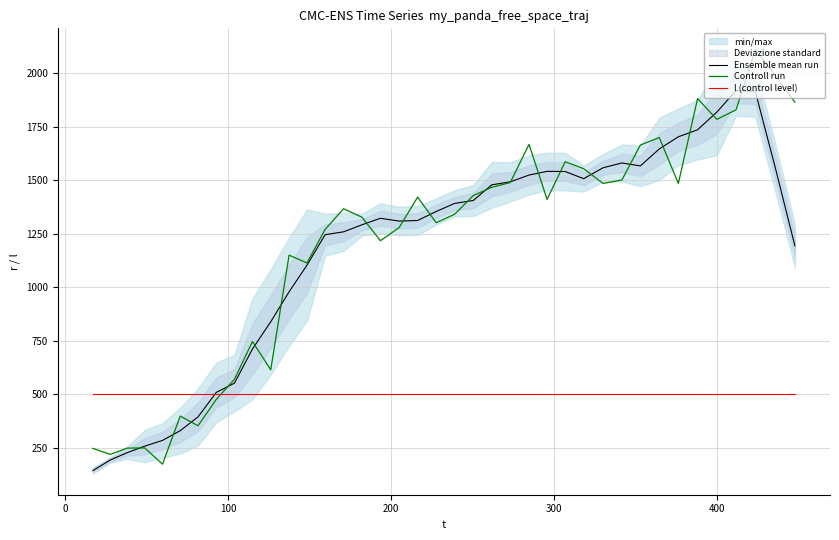

What is the total value across all series at 100?

973.8